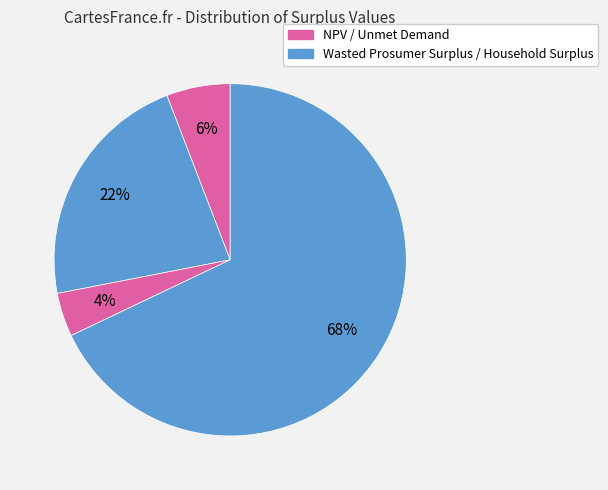

Which slice is the largest?

Household Surplus